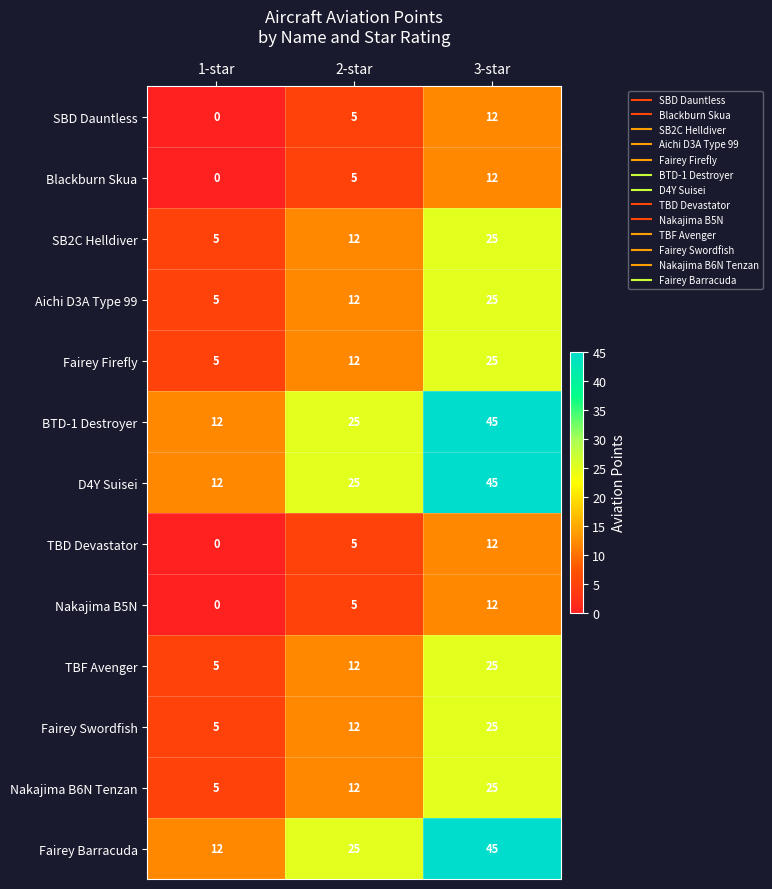

Is the value of Nakajima B6N Tenzan at 1-star greater than the value of Blackburn Skua at 1-star?

Yes